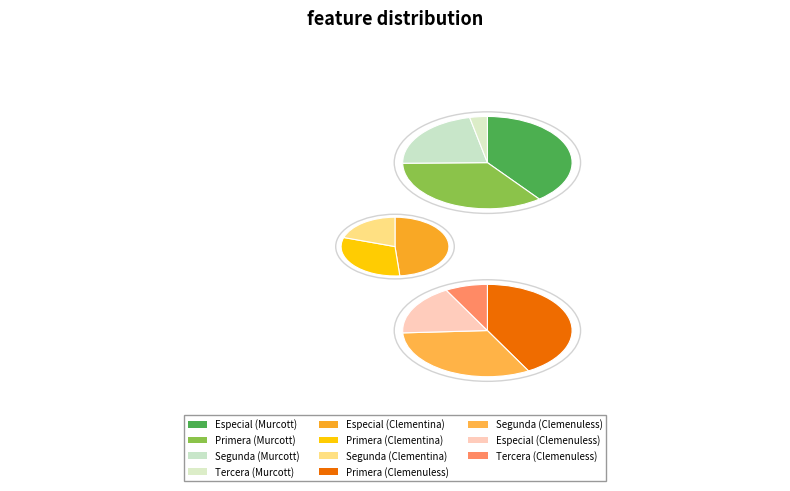

Which category has the biggest portion of the pie?

Clementina